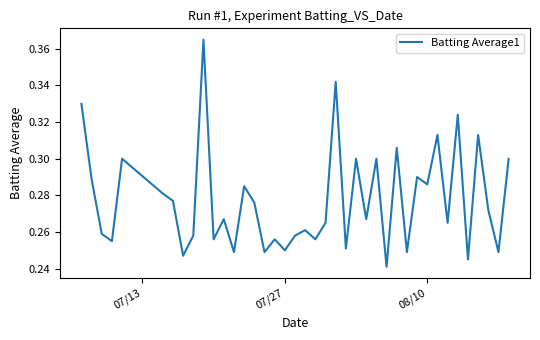

Does the chart have visible grid lines?

No